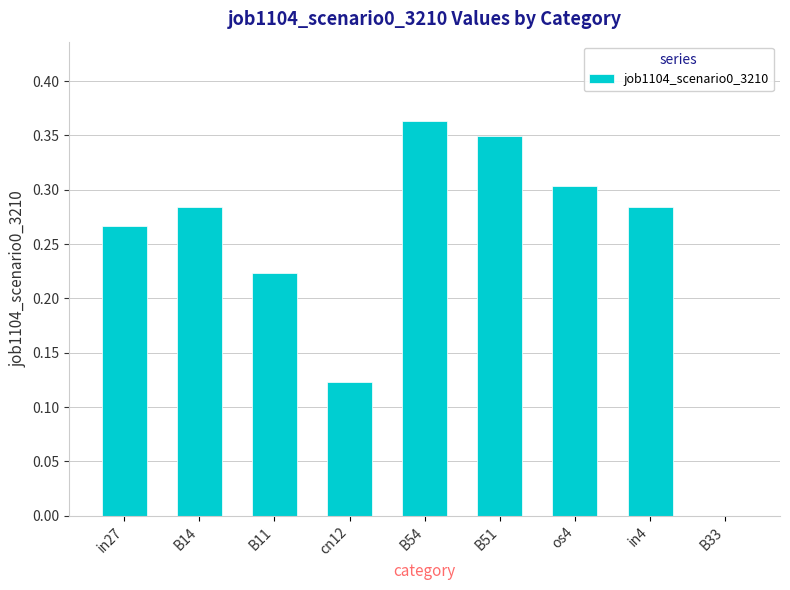

What is the change in value from B54 to B33?

-0.4